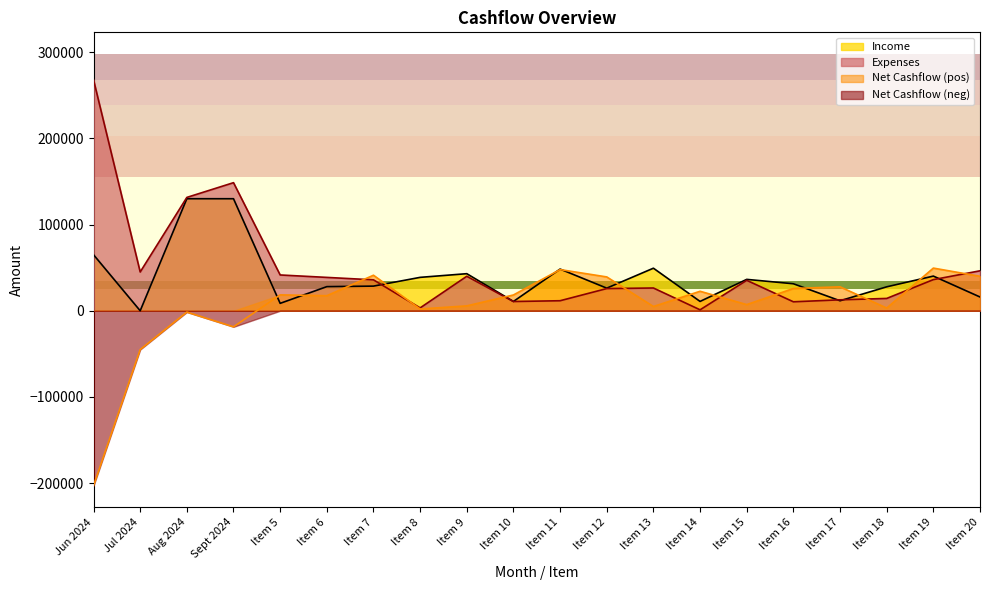

Where do Income and Net Cashflow first cross each other?

Sept 2024 and Item 5